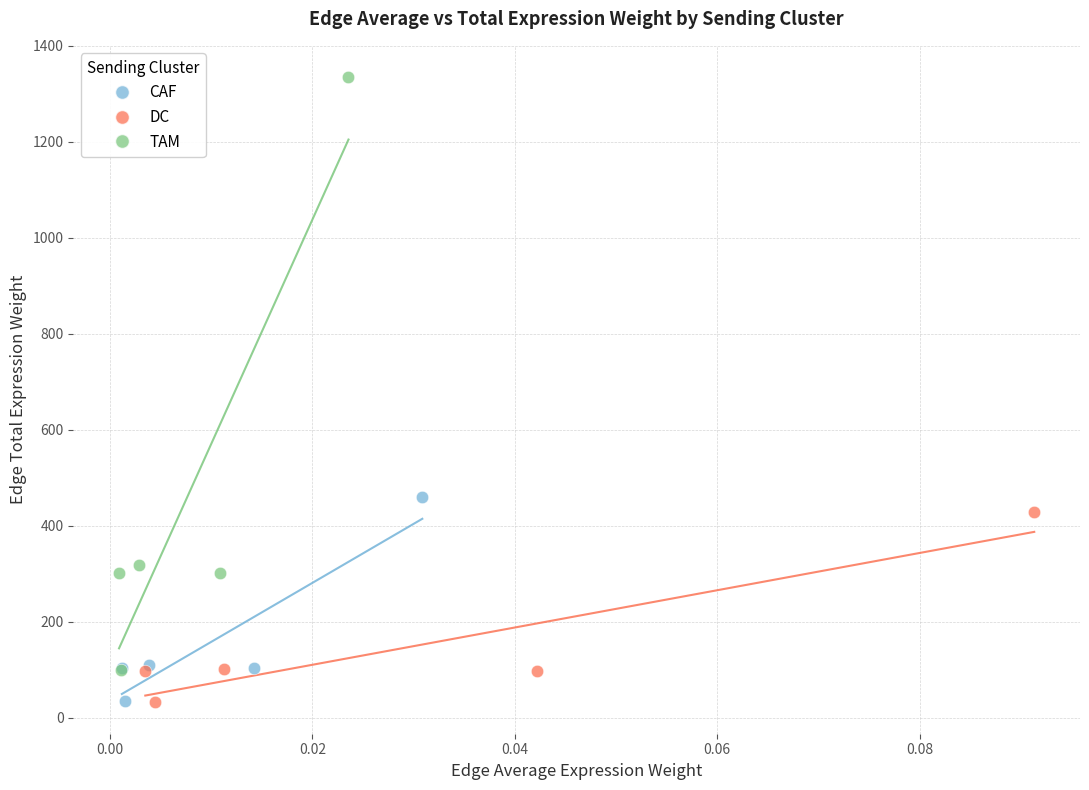

Which series contains the highest Y value?

TAM